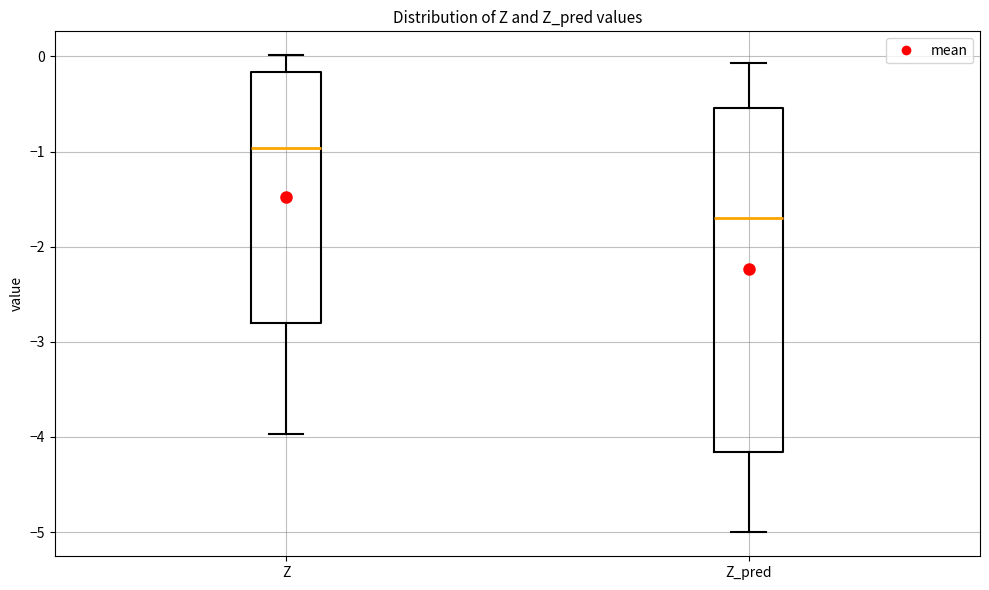

Where does the lower whisker of the box for Z_pred end on the y-axis? The values are not printed on the chart, so give them approximately, as read against the axis.

-5.0